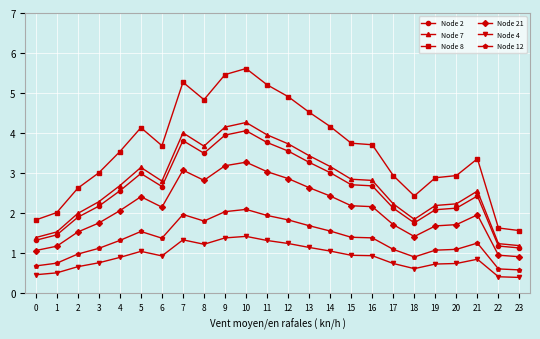

True or false: Node 21 has more than 2 interior local peaks.

True